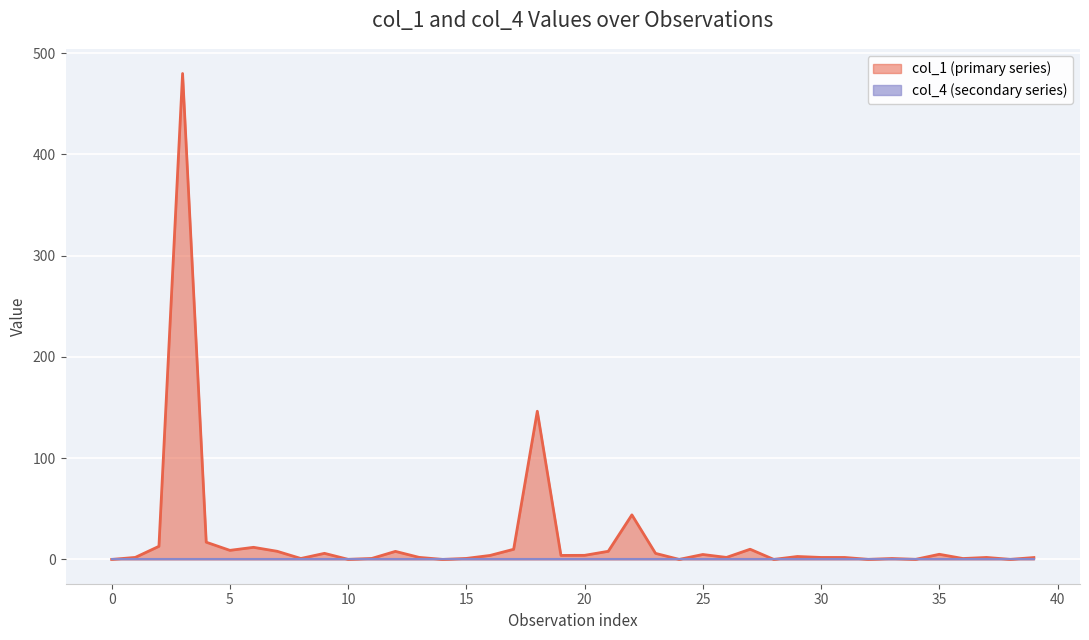

Reading left to right, extract all data points from this chart.

0.0	2.0	13.0	479.8	17.0	9.0	12.0	8.0	0.9	6.0	0.1	1.0	7.9	2.0	0.0	1.0	3.9	10.0	146.3	4.0	4.0	8.0	44.0	6.0	0.0	4.9	2.0	10.1	0.0	2.9	2.0	1.9	0.1	0.9	0.1	5.1	0.9	2.0	0.1	1.9